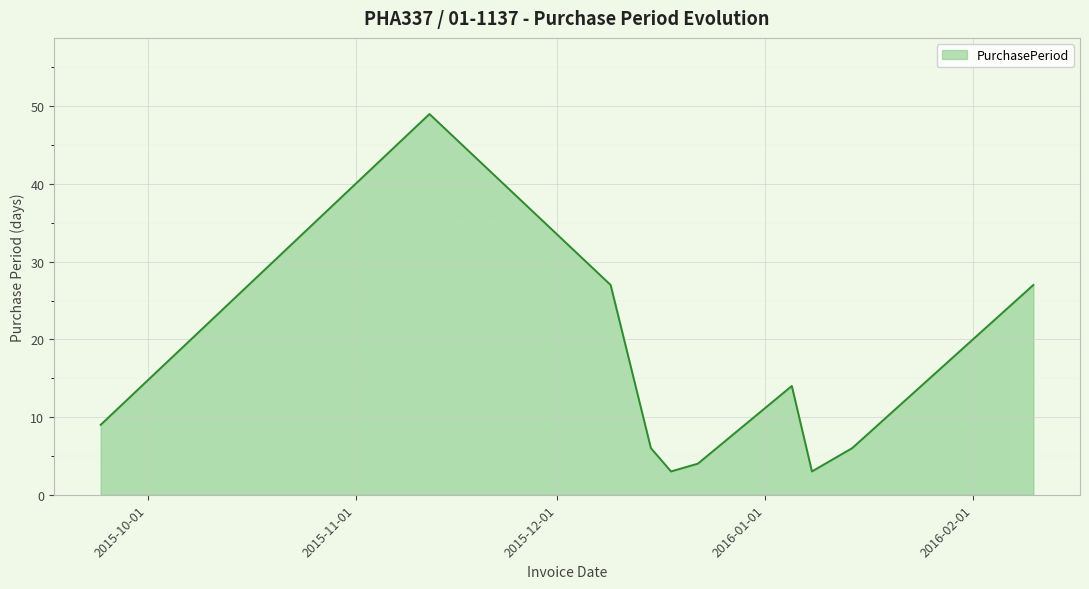

Does the chart have visible grid lines?

Yes